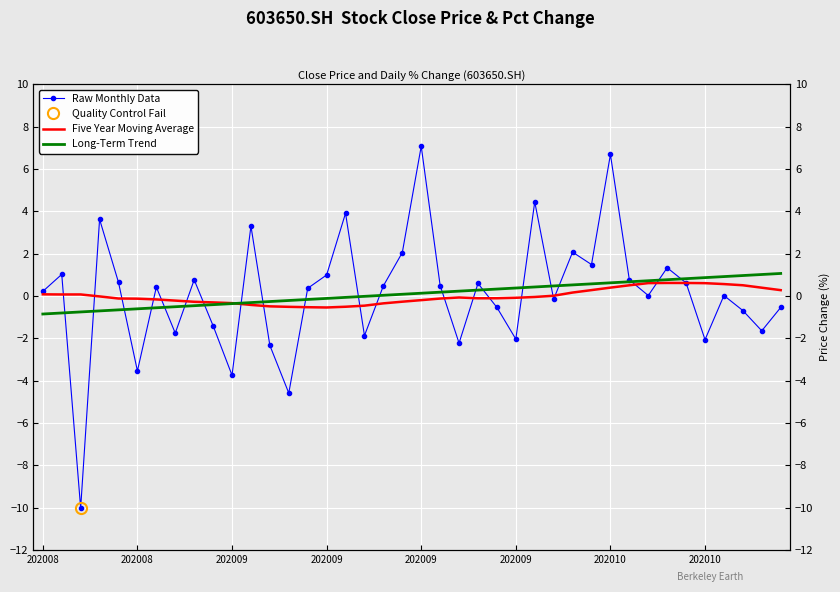

Between which two adjacent categories do Raw Monthly Data and Long-Term Trend first intersect?

202008 and 202009